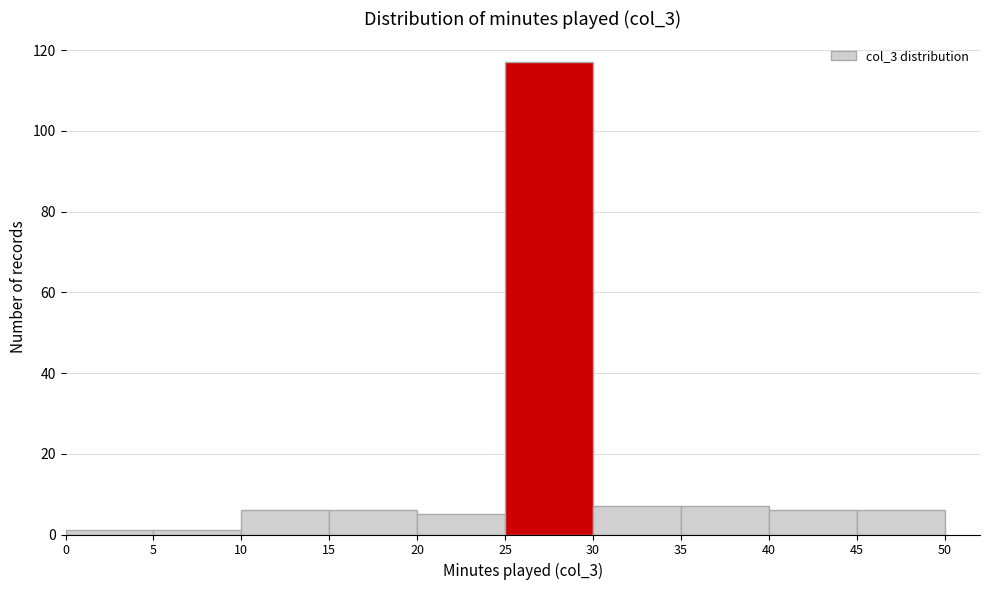

How tall is the bar that spans 20 to 25 on the x-axis? The values are not printed on the chart, so give them approximately, as read against the axis.

6